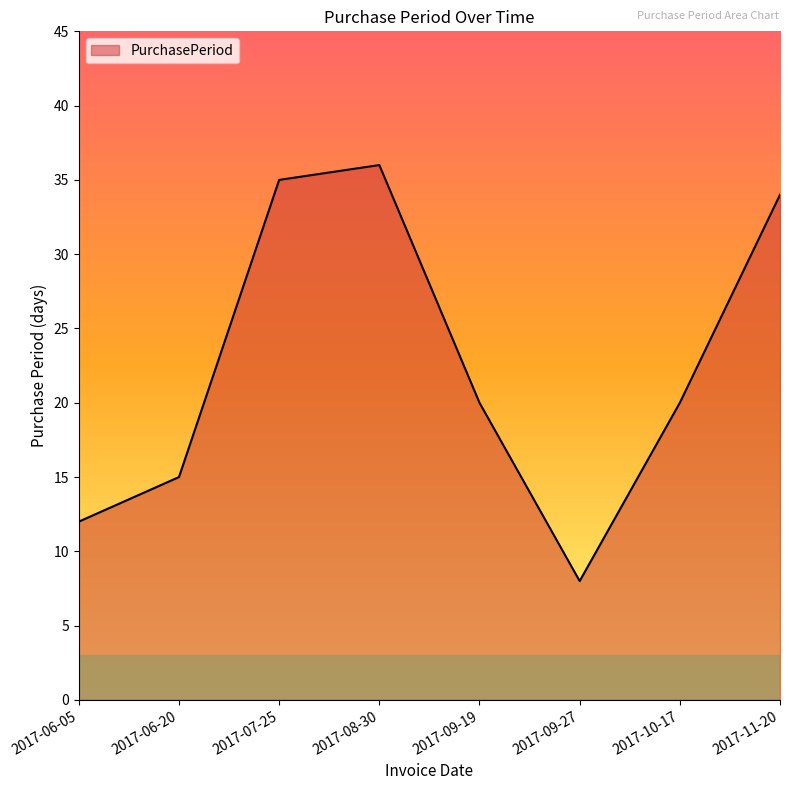

What is the sum of the values at 2017-06-20 and 2017-08-30?

51